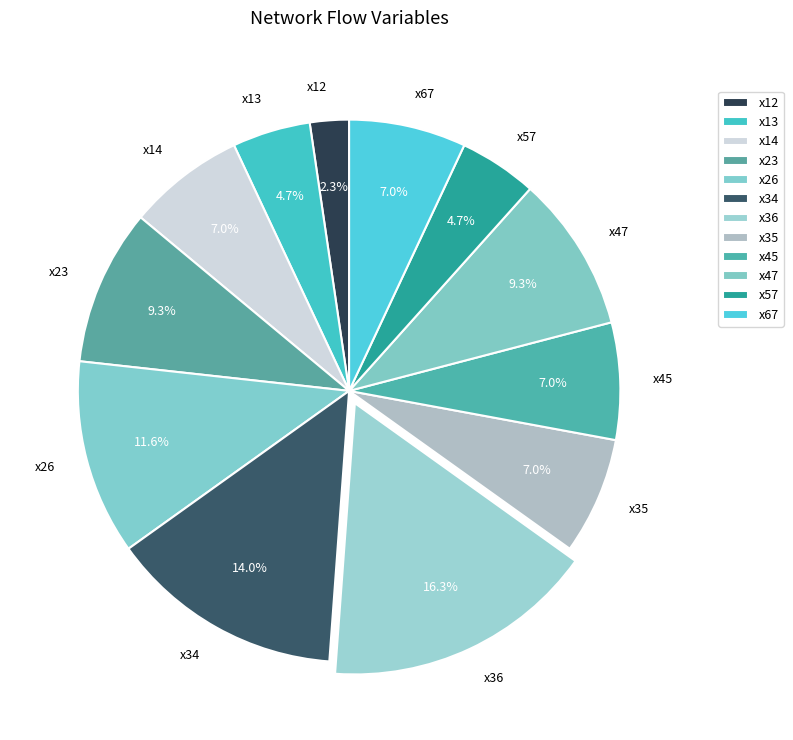

Combined, do x12 and x45 account for over 50%?

No